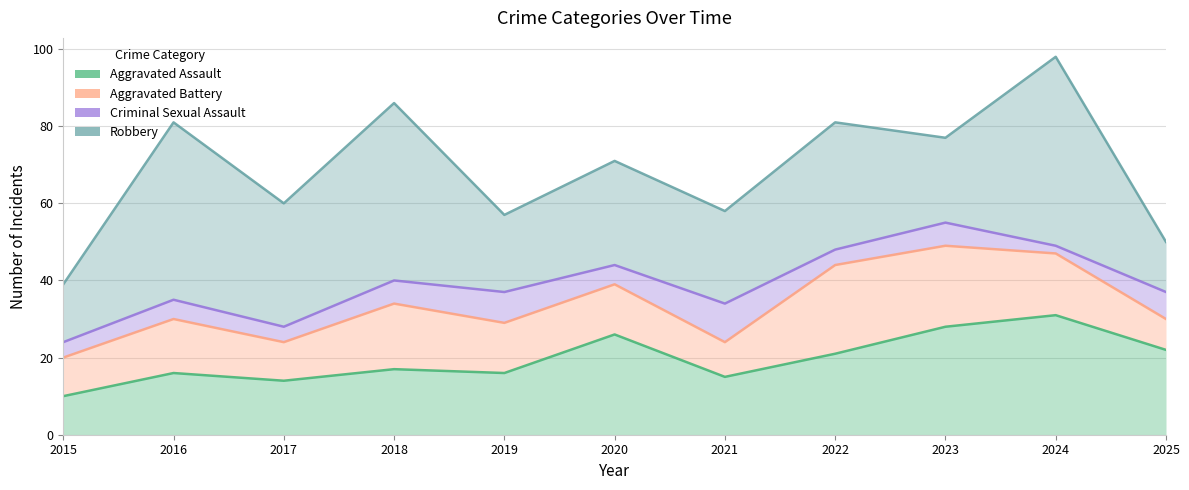

Which label corresponds to the largest value in the chart?

2024